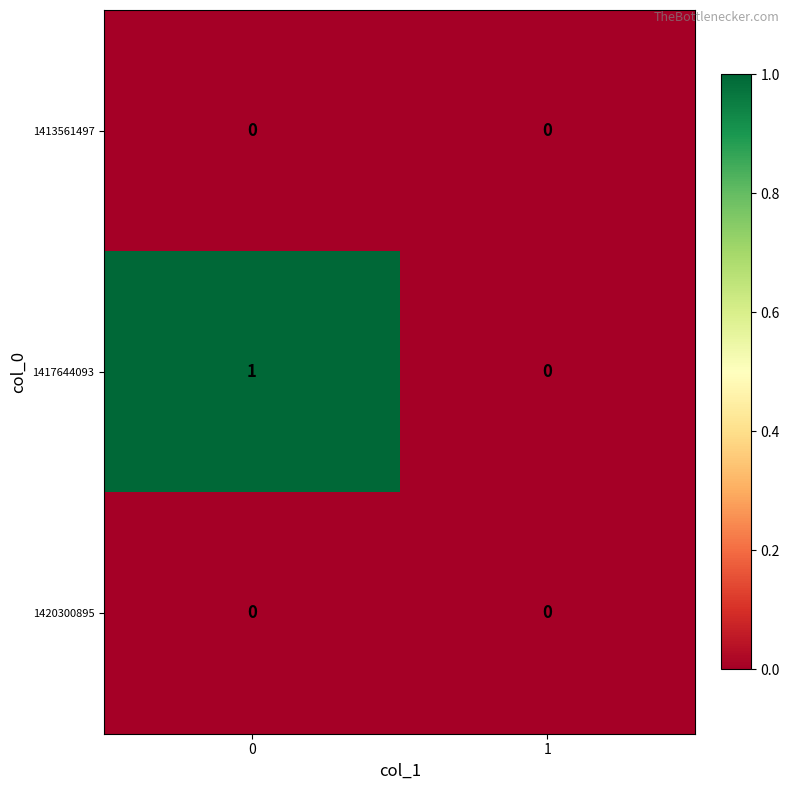

The 1417644093 series shows -1 at 1. True or false?

False